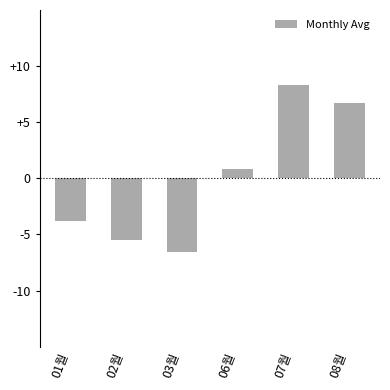

What is the change in value from 01월 to 07월?

+12.1